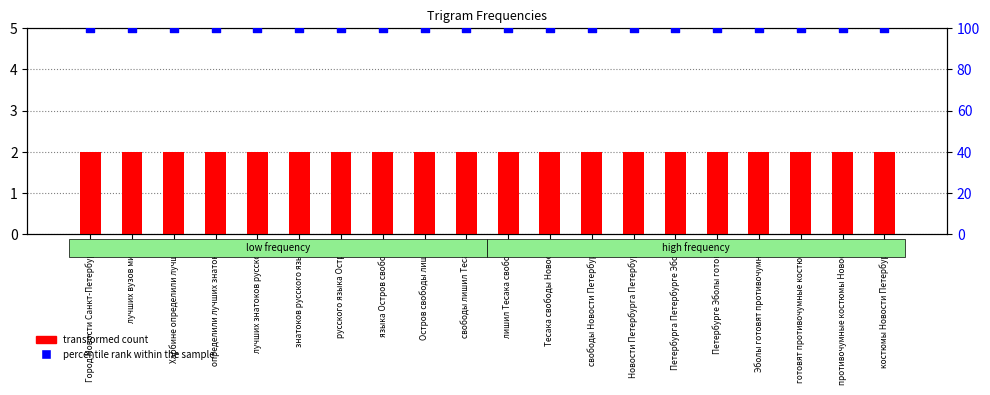

What is the total value across all series at Остров свободы лишил?

102